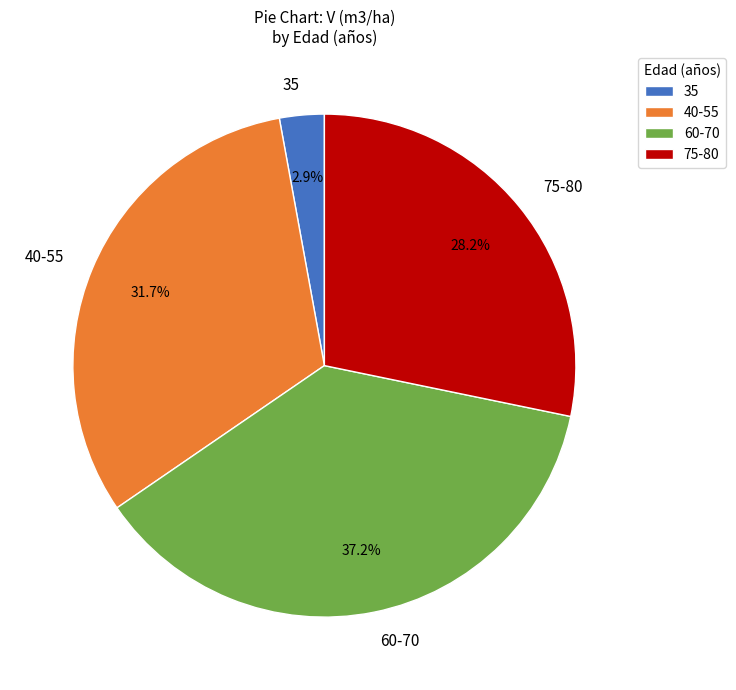

Is 60-70 the majority of the pie?

No